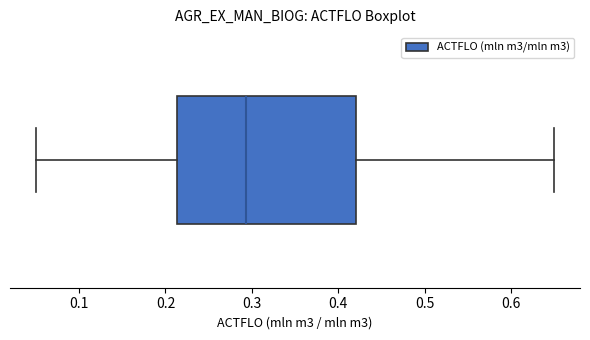

Where is the right edge of the box on the x-axis? The values are not printed on the chart, so give them approximately, as read against the axis.

0.42